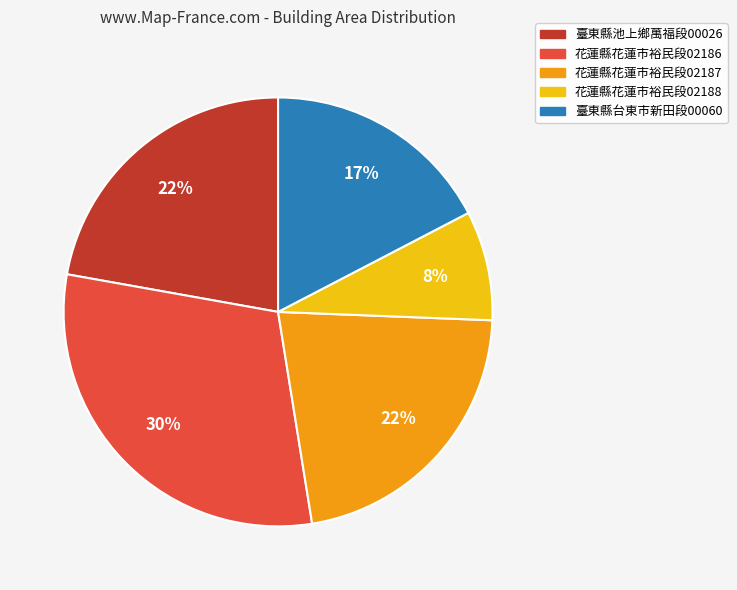

Is there a majority slice in this chart?

No